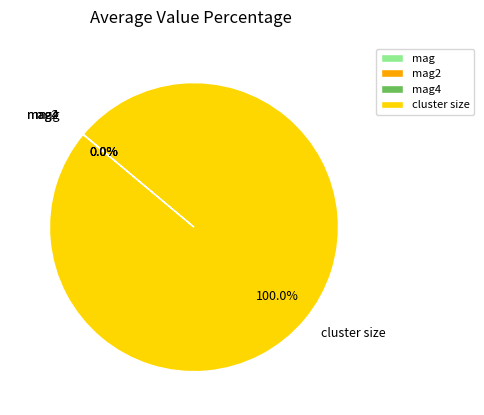

Which slice is the largest?

cluster size